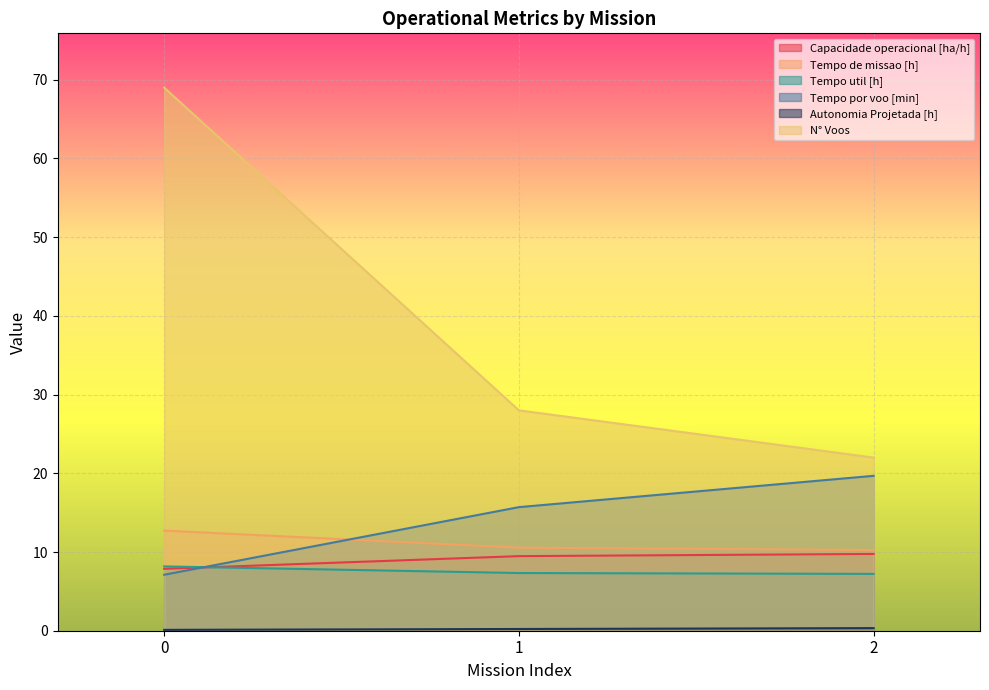

At how many categories does at least one series exceed 41?

1